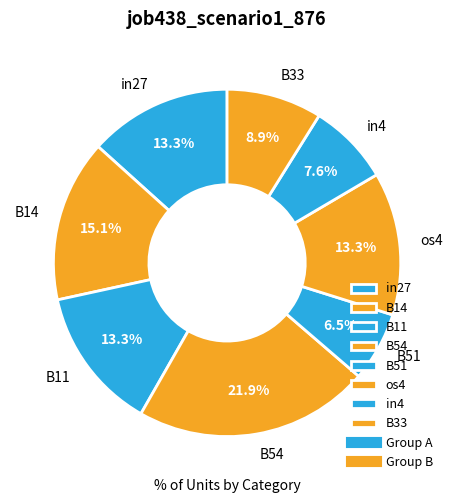

What portion of the pie excludes B11?

86.7%